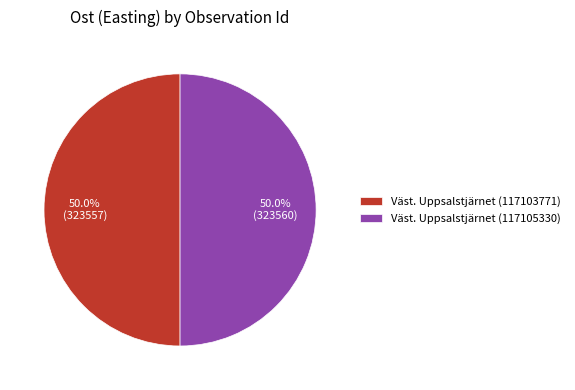

Do Väst. Uppsalstjärnet (117103771) and Väst. Uppsalstjärnet (117105330) together represent more than half of the pie?

Yes